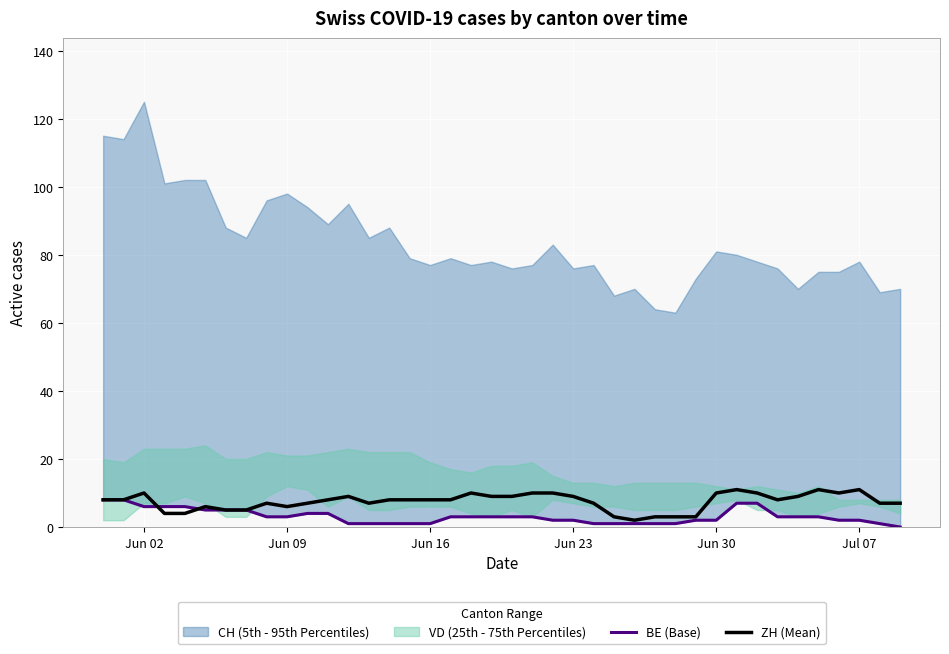

What is the highest value of the ZH (Mean) series?

11